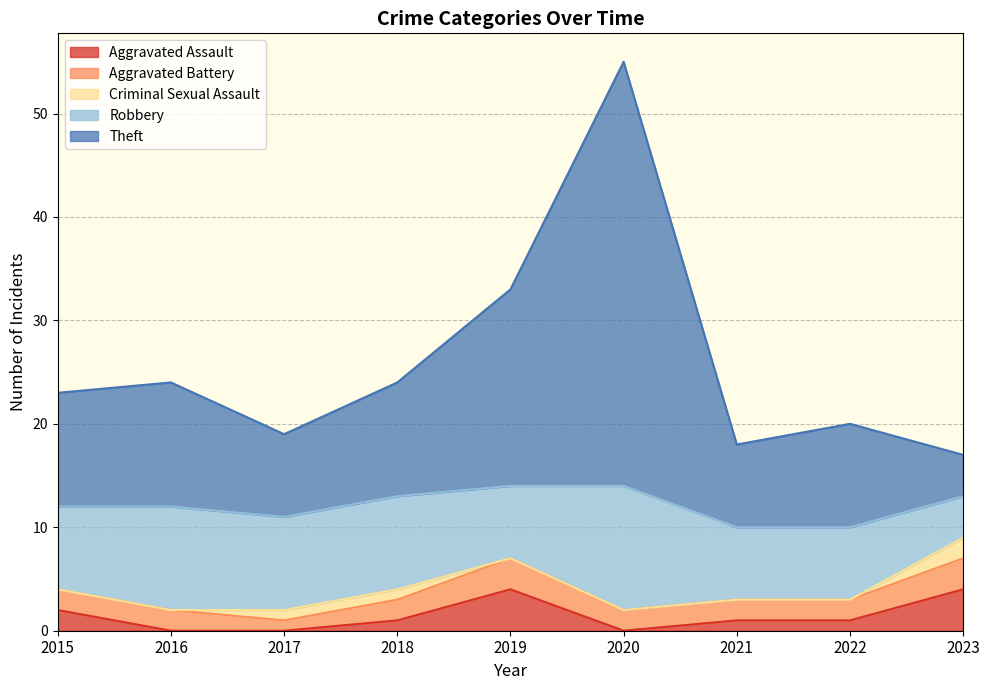

What is the value of the Theft point at the 6th from the left?

41